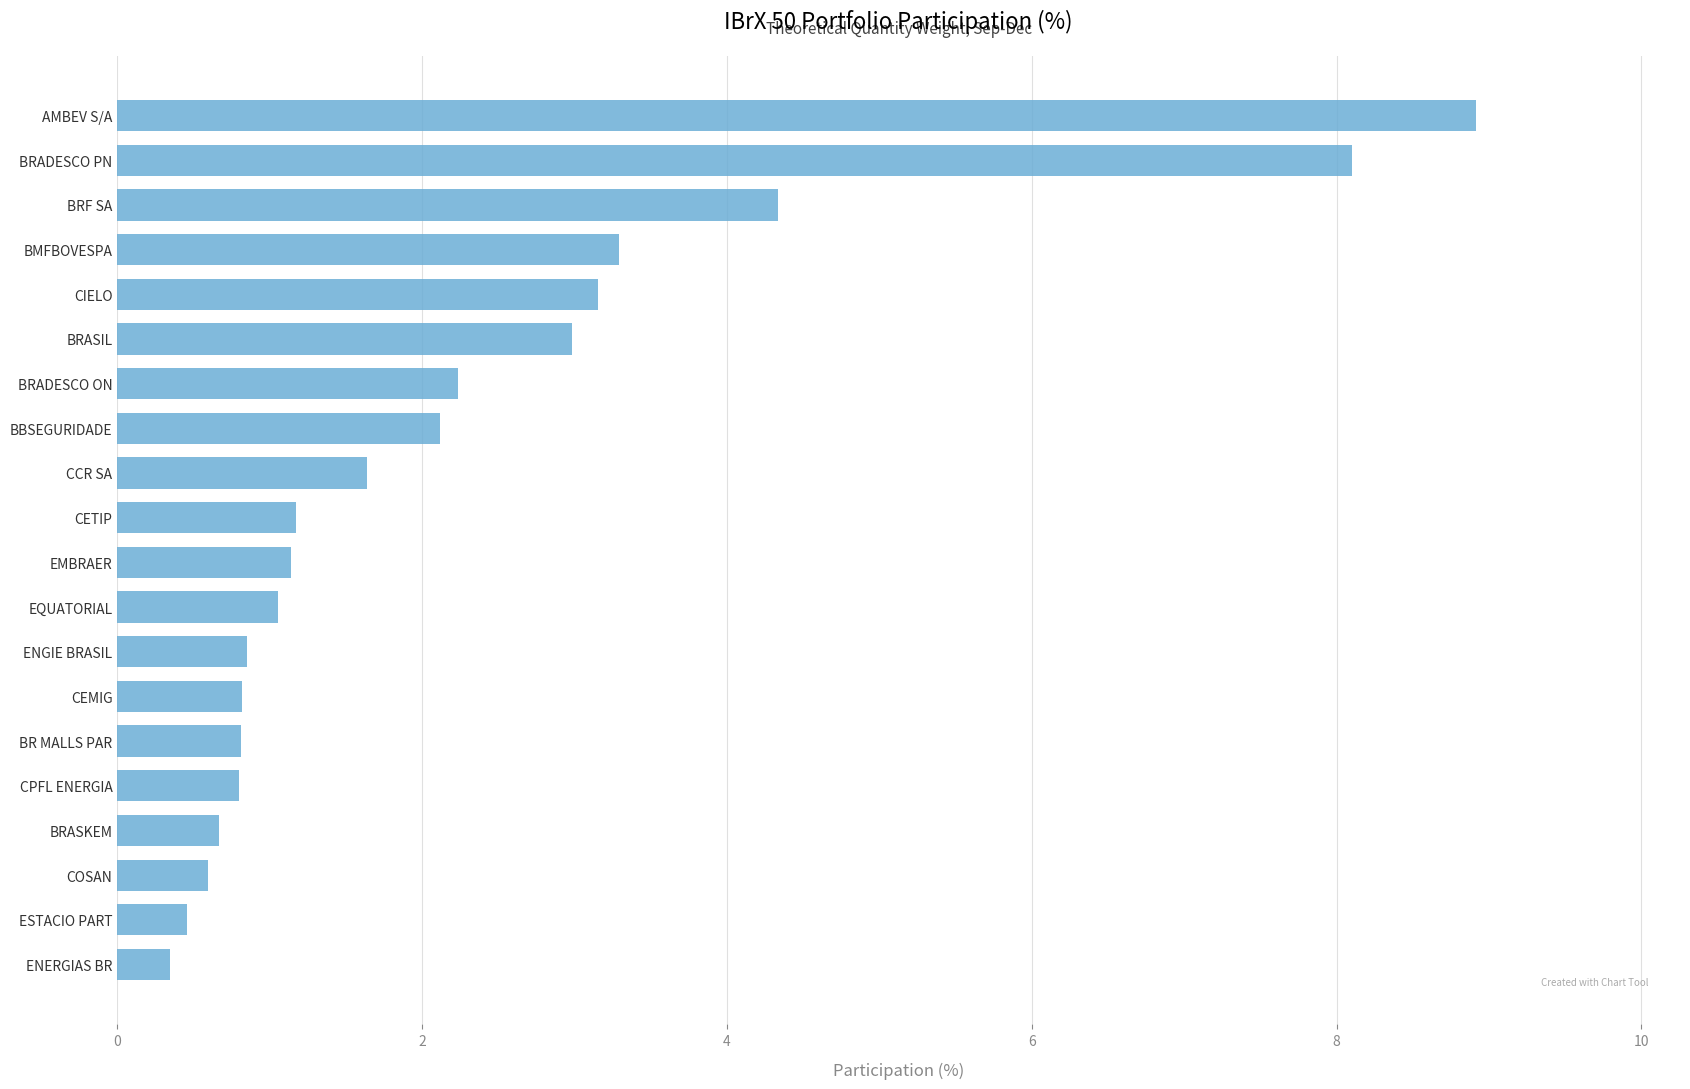

How many data points does each series have?

20